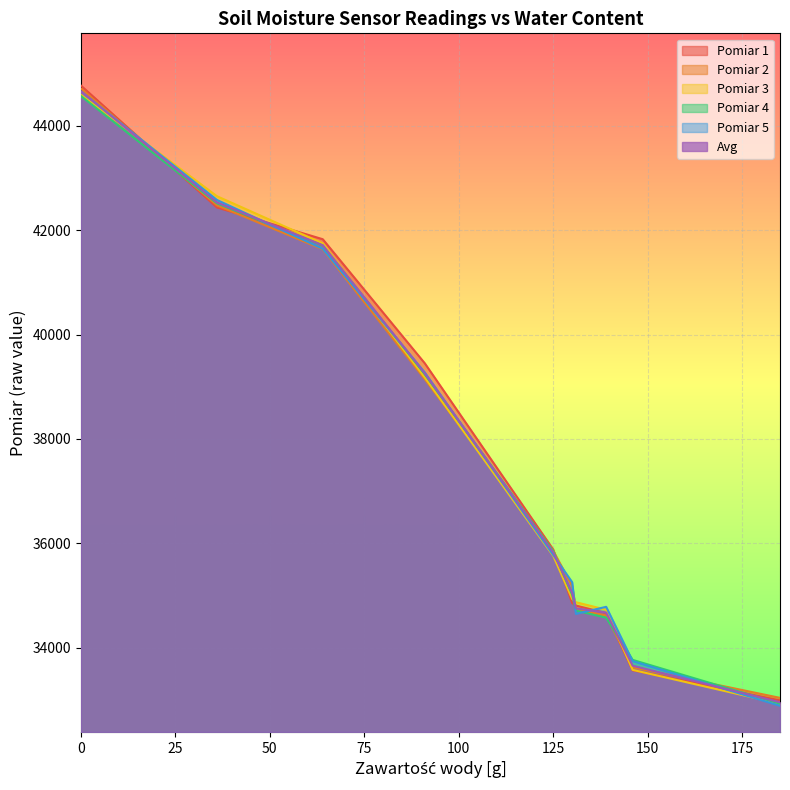

List the series in order of their peak value, lowest first.

Pomiar 4, Pomiar 3, Pomiar 5, Avg, Pomiar 2, Pomiar 1